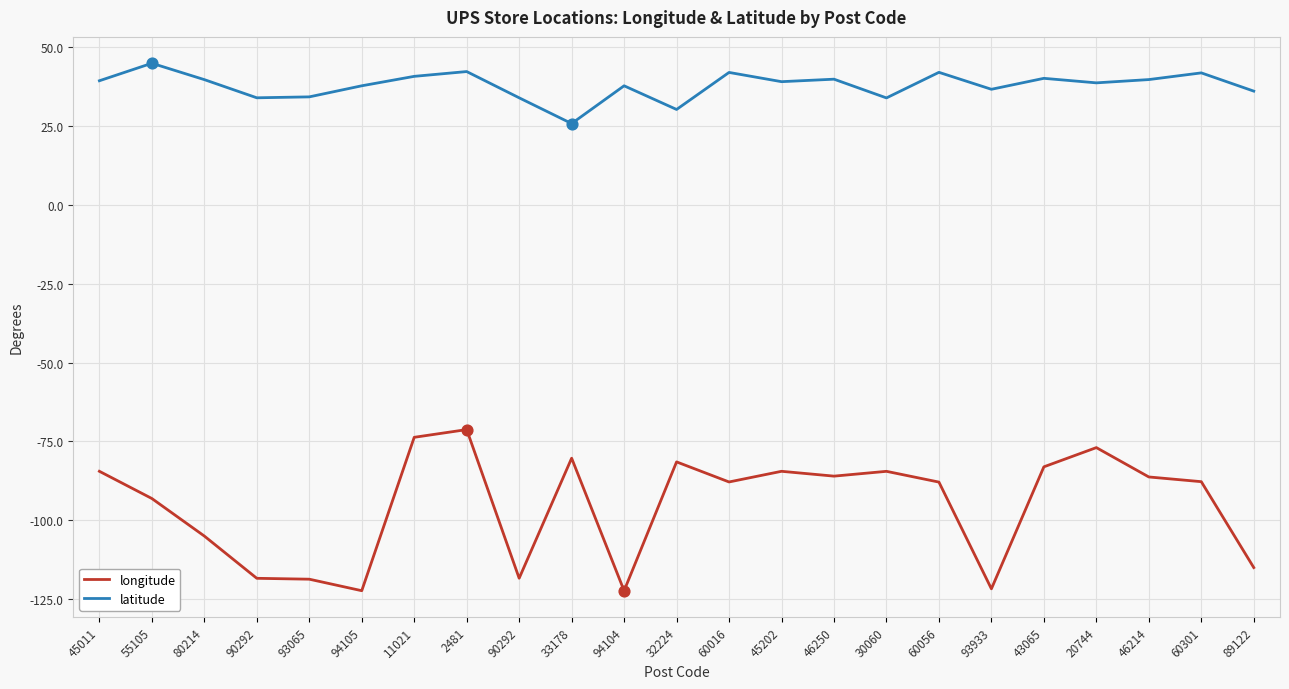

What are all the series names shown in the legend?

longitude, latitude